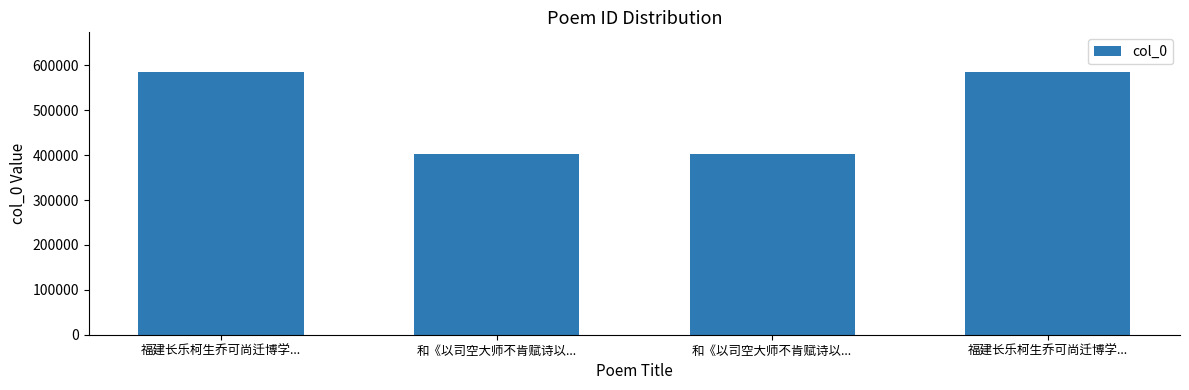

Where does the data first go above 585565?

福建长乐柯生乔可尚迁博学...